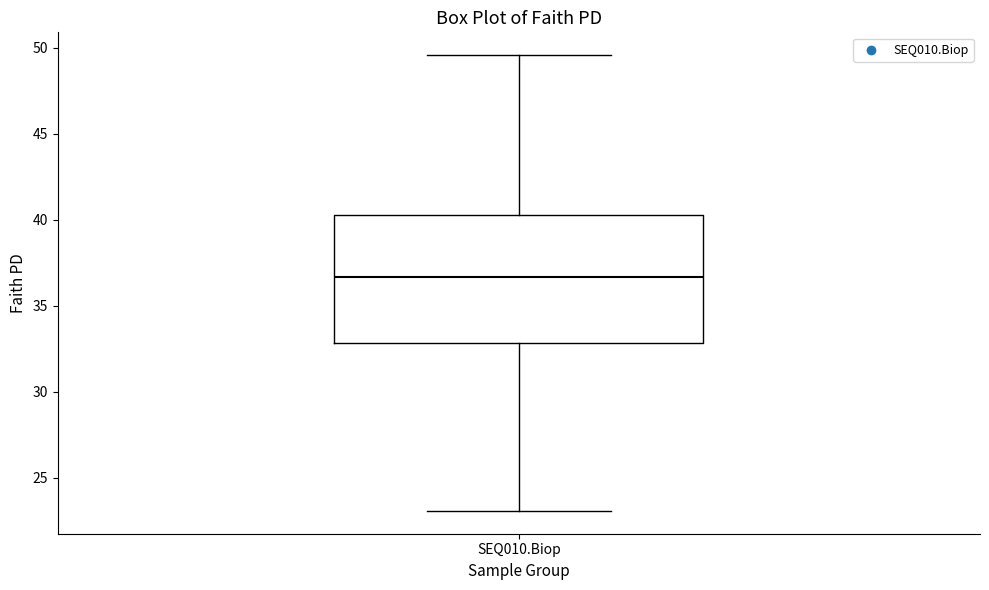

Where does the median line of the box for SEQ010.Biop sit on the y-axis? The values are not printed on the chart, so give them approximately, as read against the axis.

36.5